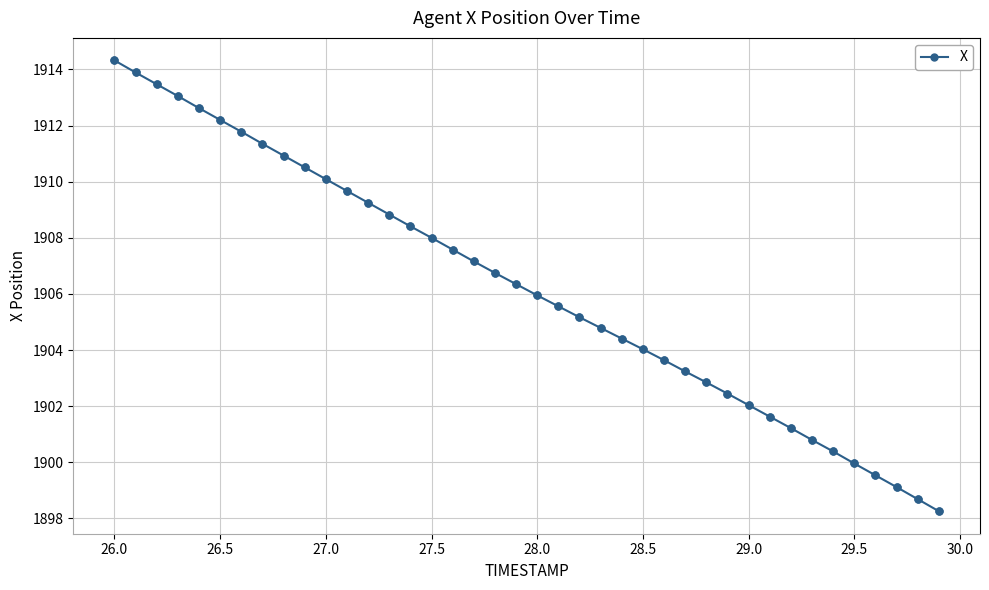

What is the value of the 15th point from the left?

1908.4